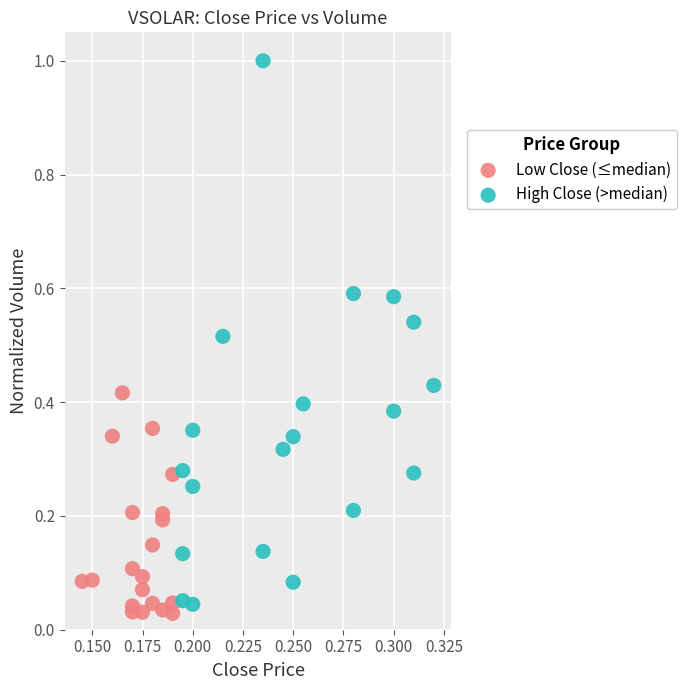

Which series has the largest Y range (max minus min)?

High Close (>median)